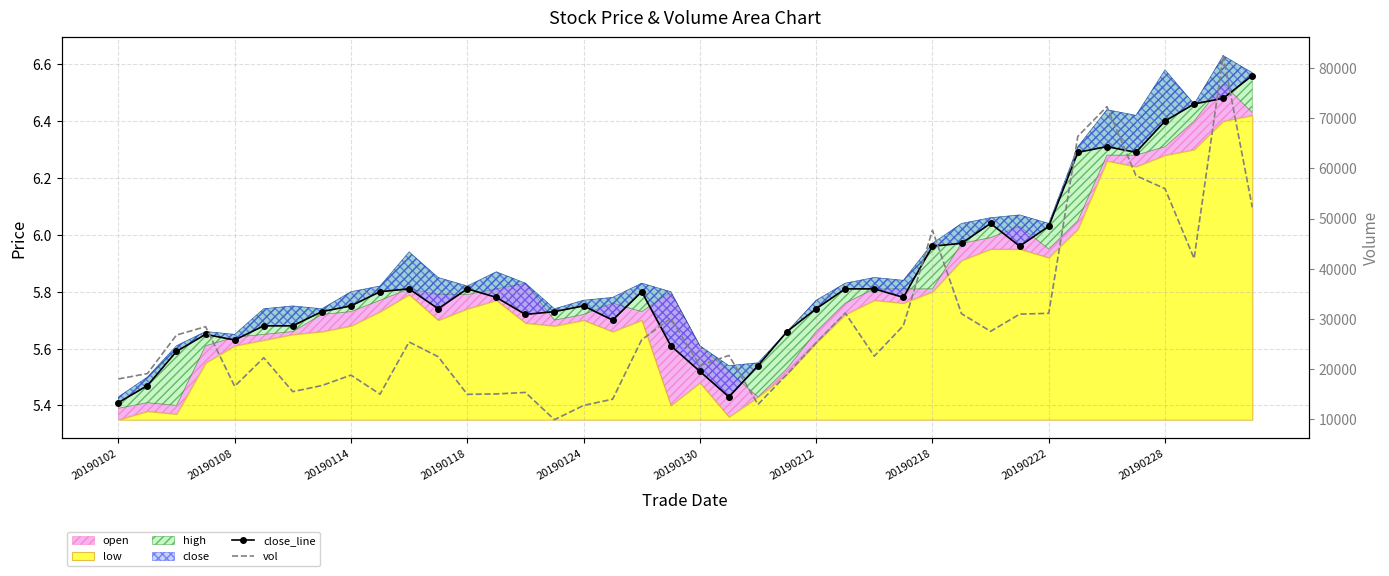

What is the difference between the highest and lowest values at 20190130?

22285.3